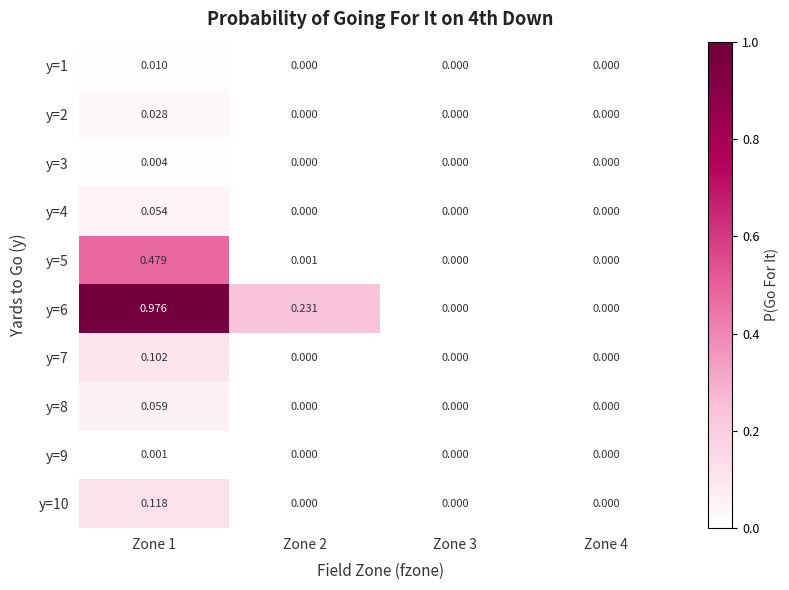

Is the value of y=7 at Zone 1 greater than the value of y=4 at Zone 3?

Yes